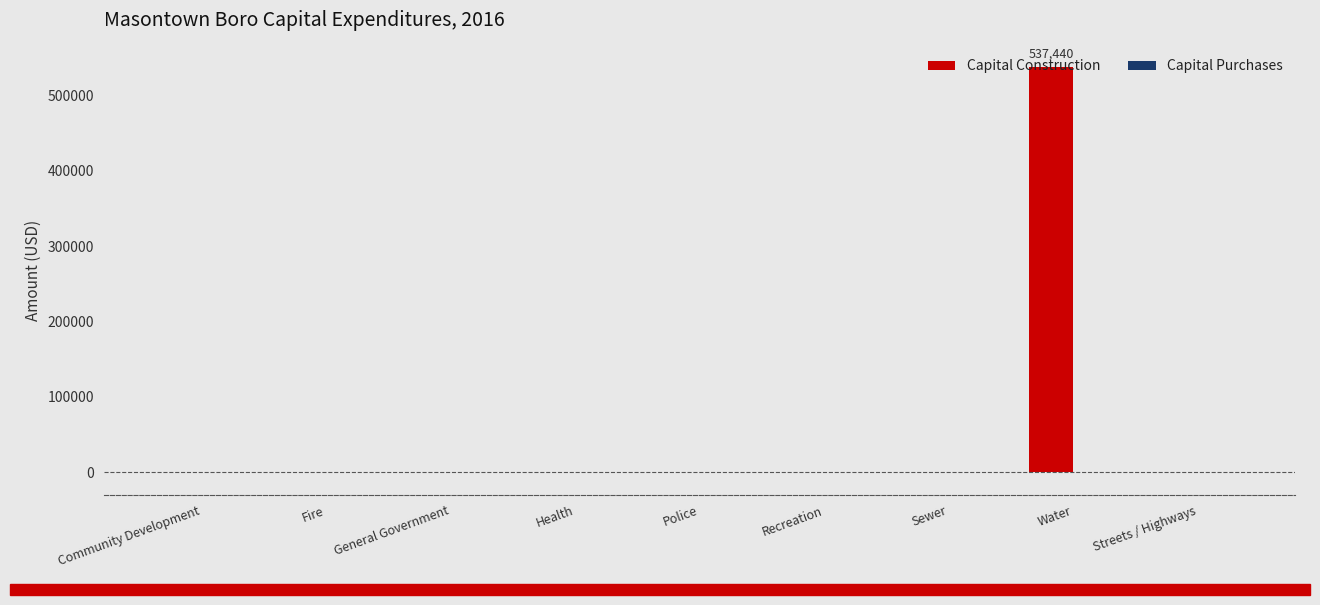

At which category does the chart reach its peak across all series?

Water